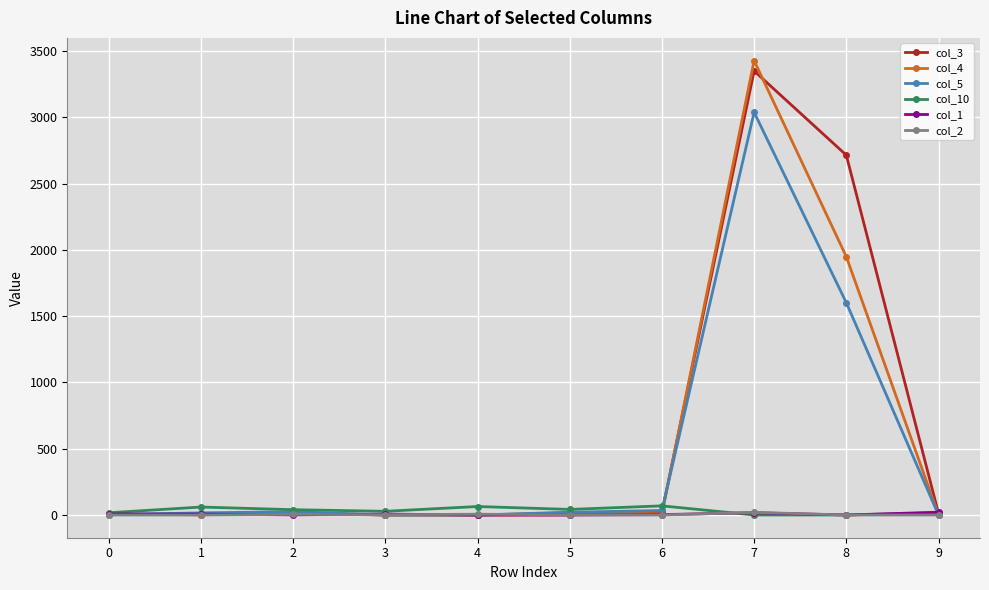

True or false: col_10 has more than 1 points higher than both neighbors.

True